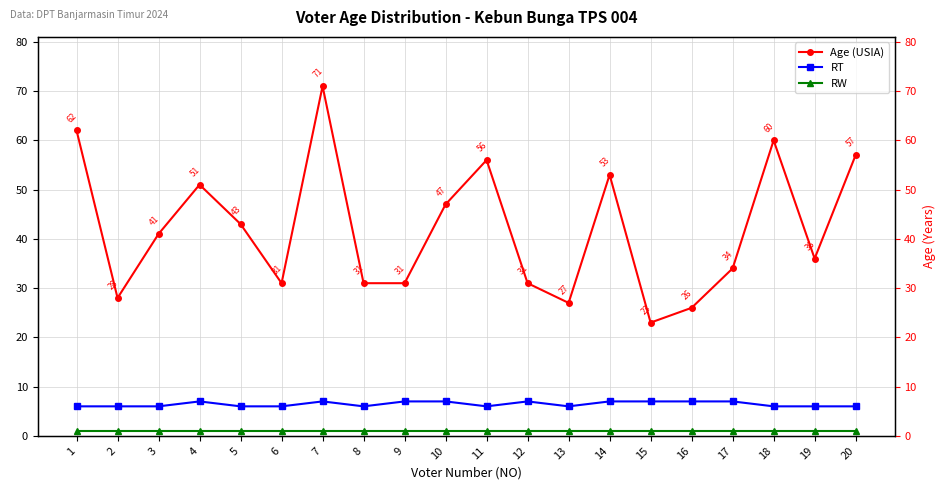

At 5, list the series in order from smallest to largest.

RW, RT, Age (USIA)